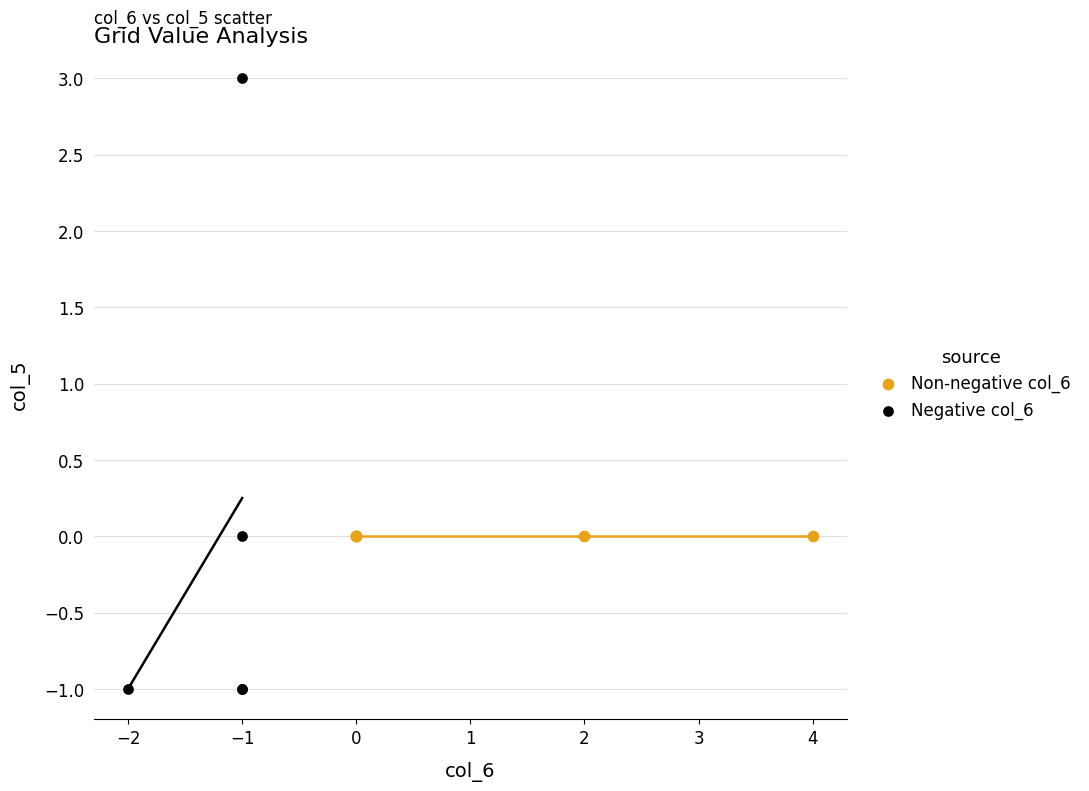

Which series contains the highest Y value?

Negative col_6